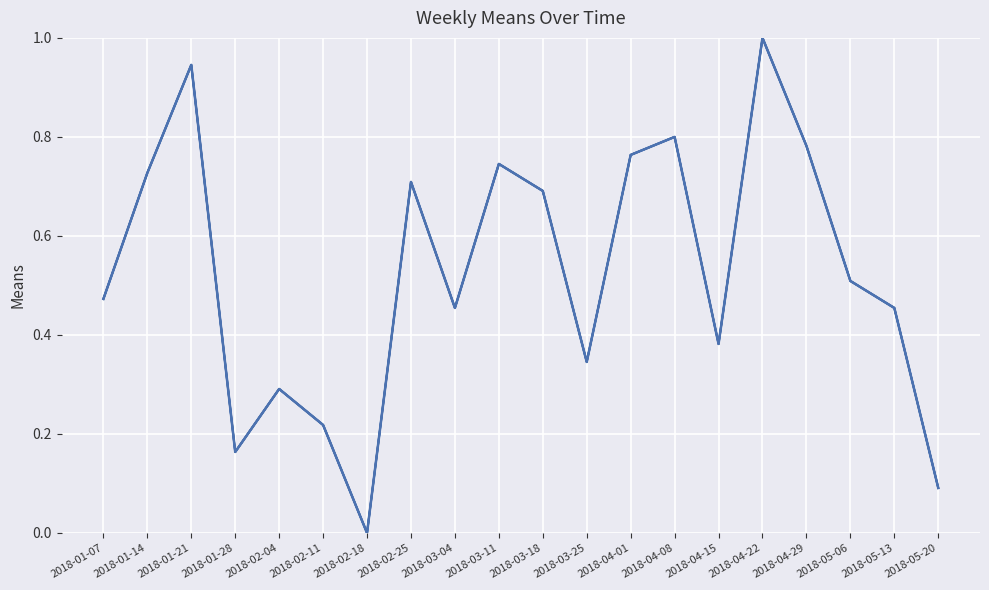

Read the means_main value at 2018-04-22.

1.0